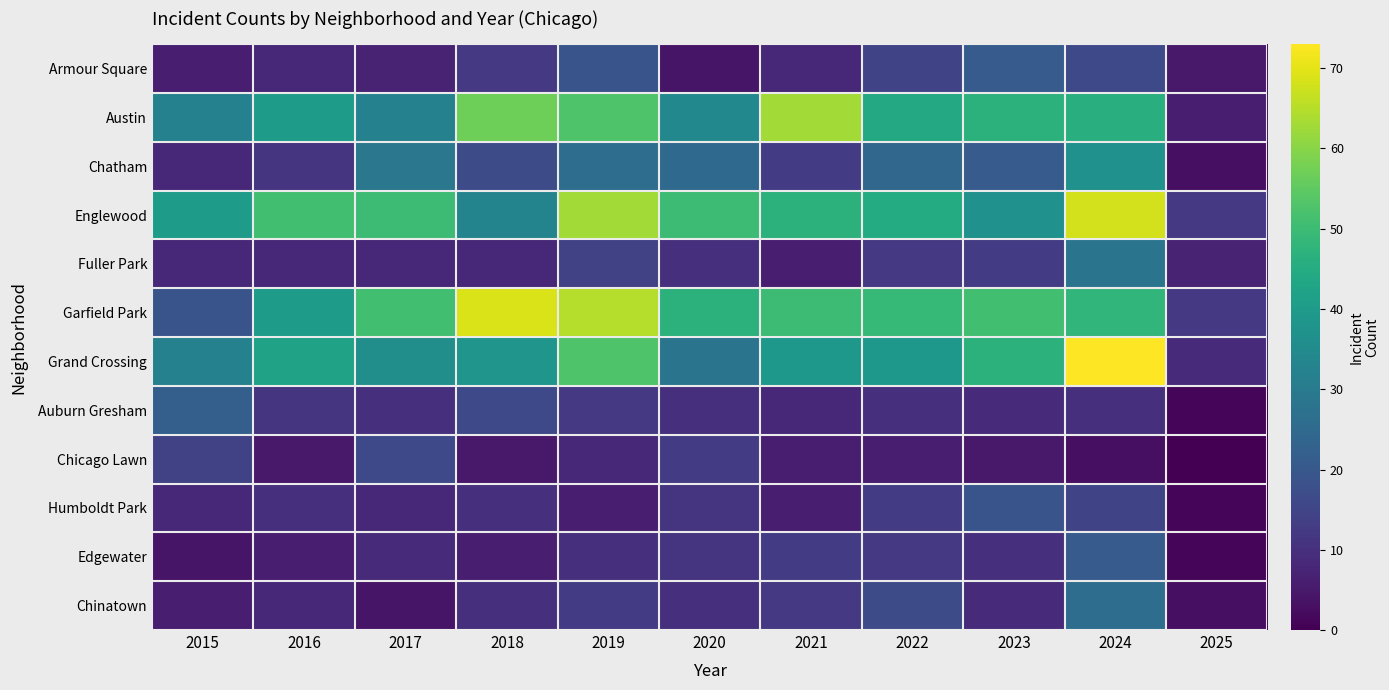

Reading left to right, list all the values displayed in this chart.

Armour Square: 2015=6	2016=8	2017=7	2018=12	2019=19	2020=4	2021=8	2022=15	2023=21	2024=16	2025=5
Austin: 2015=32	2016=40	2017=32	2018=57	2019=53	2020=34	2021=63	2022=44	2023=47	2024=46	2025=6
Chatham: 2015=8	2016=11	2017=29	2018=17	2019=26	2020=25	2021=13	2022=24	2023=21	2024=37	2025=3
Englewood: 2015=40	2016=51	2017=50	2018=33	2019=63	2020=50	2021=47	2022=45	2023=37	2024=68	2025=12
Fuller Park: 2015=8	2016=8	2017=8	2018=8	2019=14	2020=10	2021=6	2022=12	2023=13	2024=28	2025=7
Garfield Park: 2015=19	2016=40	2017=51	2018=69	2019=65	2020=47	2021=50	2022=49	2023=51	2024=48	2025=12
Grand Crossing: 2015=32	2016=42	2017=36	2018=38	2019=53	2020=28	2021=39	2022=39	2023=47	2024=73	2025=9
Auburn Gresham: 2015=22	2016=11	2017=10	2018=16	2019=12	2020=10	2021=8	2022=10	2023=9	2024=10	2025=1
Chicago Lawn: 2015=14	2016=5	2017=16	2018=5	2019=8	2020=13	2021=6	2022=6	2023=5	2024=3	2025=0
Humboldt Park: 2015=8	2016=10	2017=8	2018=10	2019=6	2020=11	2021=6	2022=13	2023=19	2024=15	2025=1
Edgewater: 2015=4	2016=6	2017=9	2018=6	2019=10	2020=11	2021=13	2022=12	2023=10	2024=21	2025=1
Chinatown: 2015=6	2016=8	2017=4	2018=10	2019=13	2020=10	2021=12	2022=17	2023=9	2024=26	2025=3